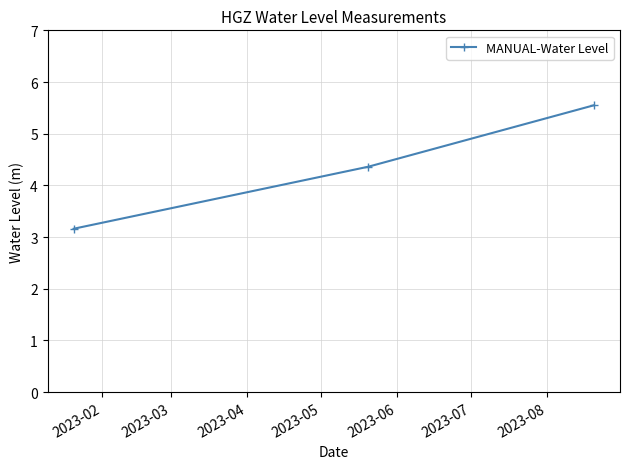

What is the difference between the maximum and minimum values?

2.4